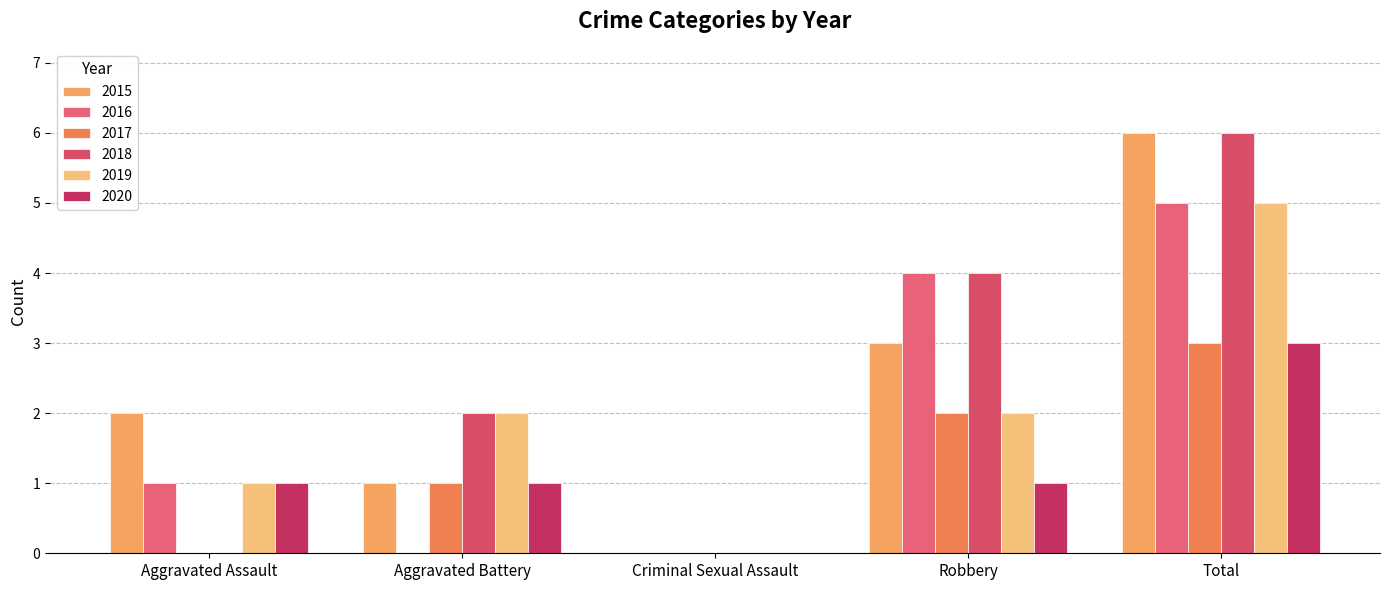

What is the sum of all 2015 values?

12